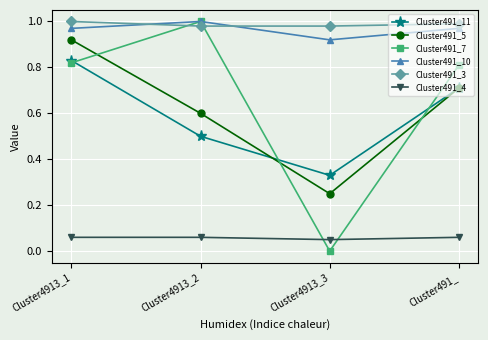

Count the Cluster491_11 values in the range 0 to 1.

4